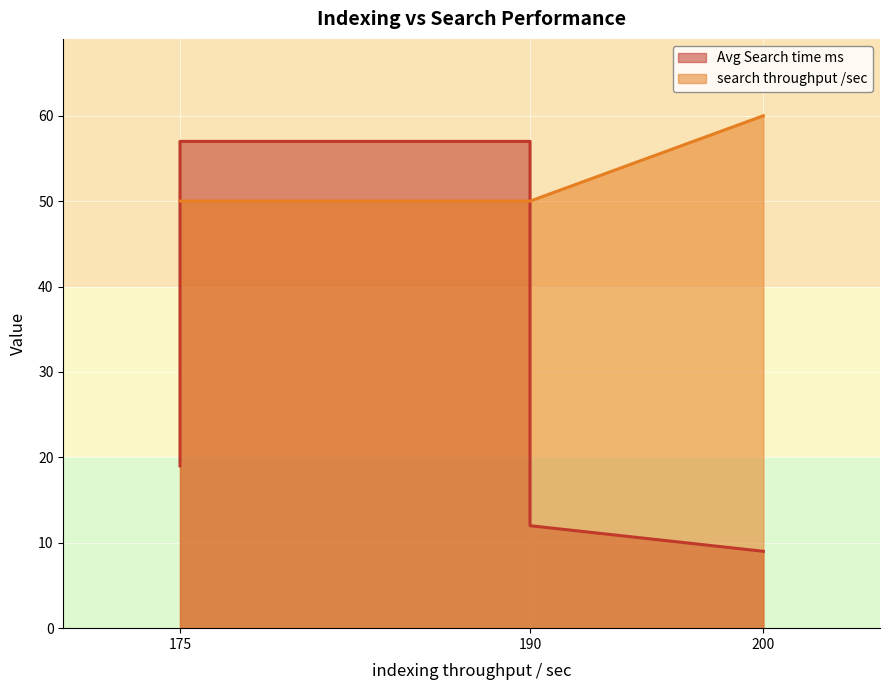

The search throughput /sec series shows 50 at 19 m. True or false?

True